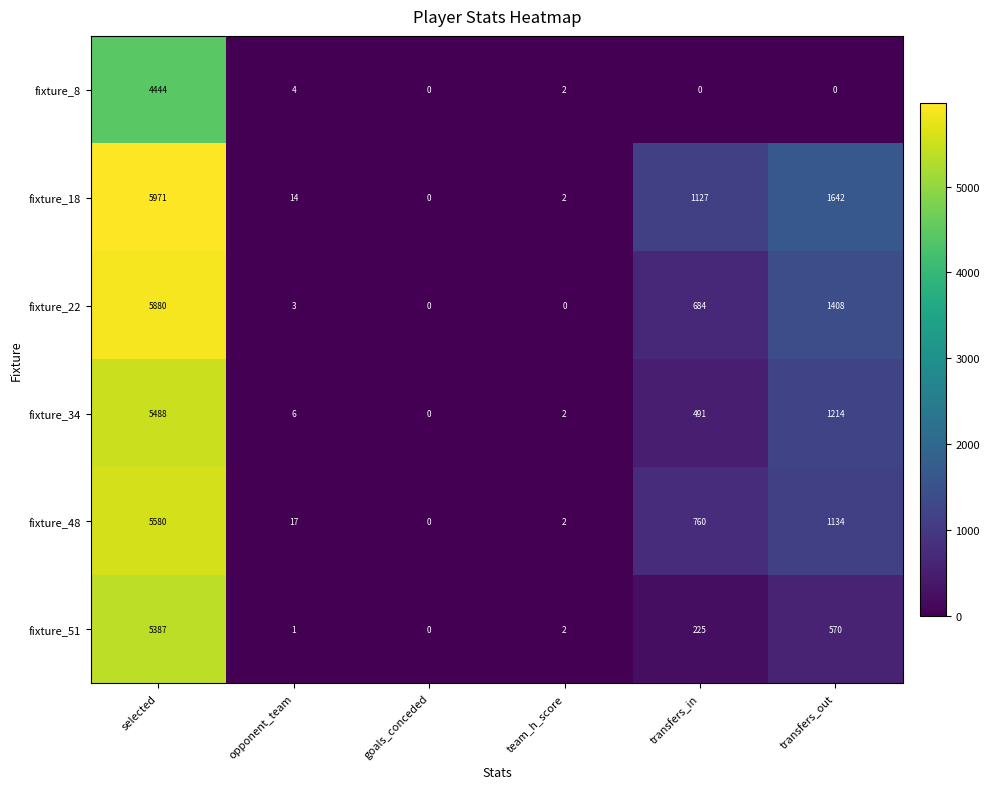

Where does the fixture_8 series first go above 2?

selected